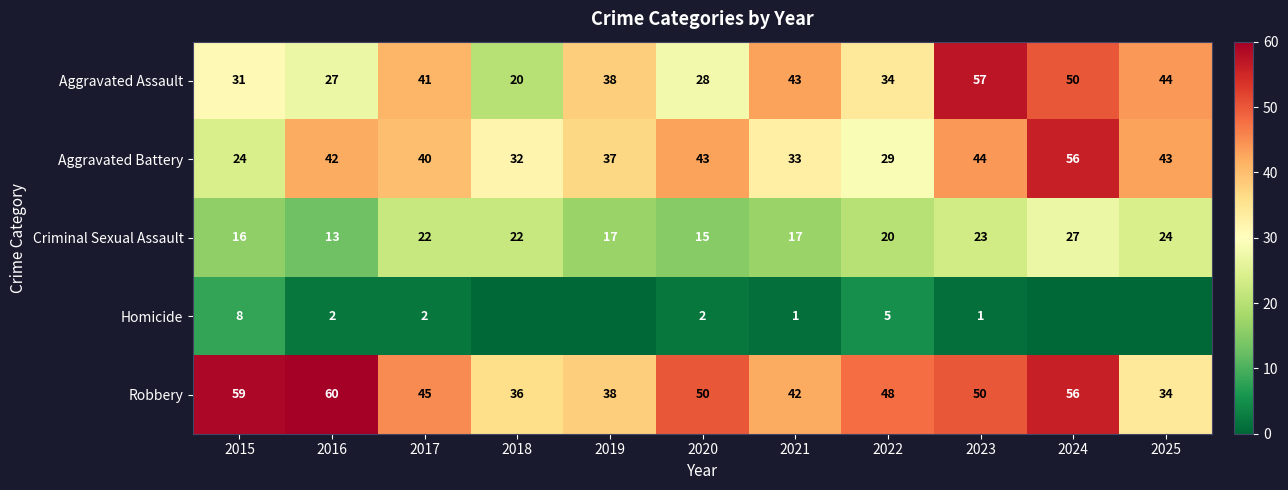

Is it true that Criminal Sexual Assault equals 9 at 2023?

False